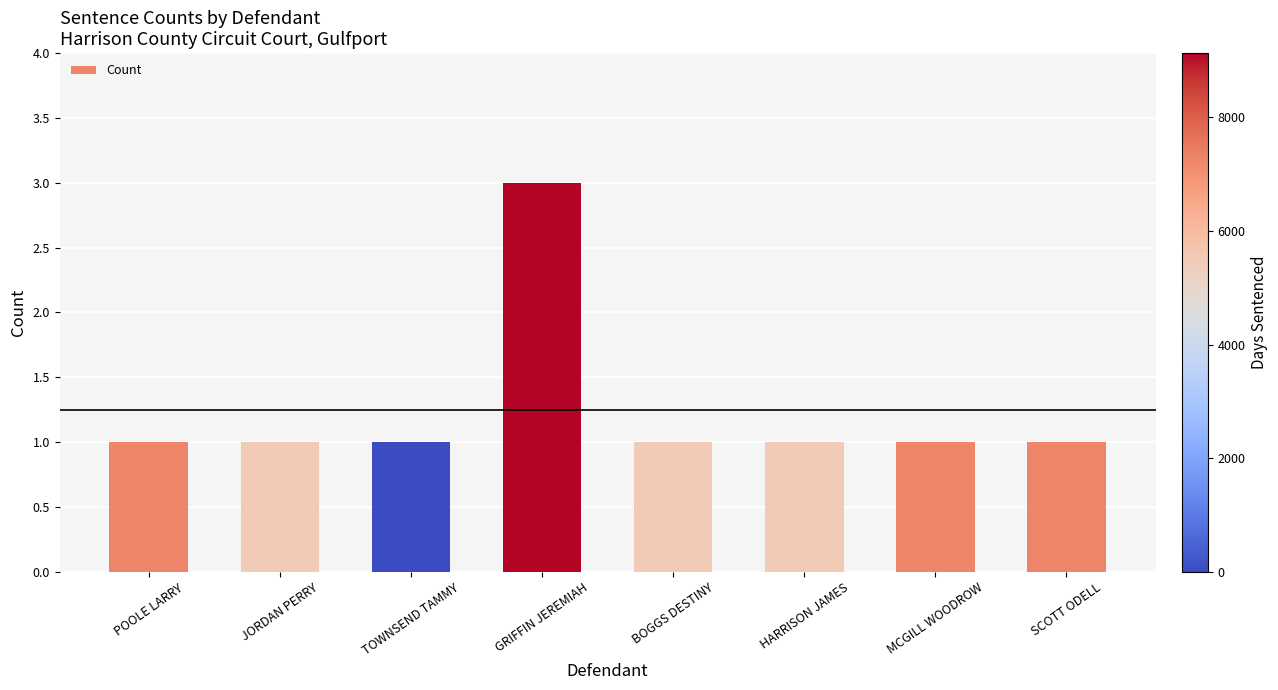

What is the ratio of the value at POOLE LARRY to the value at BOGGS DESTINY?

1.0